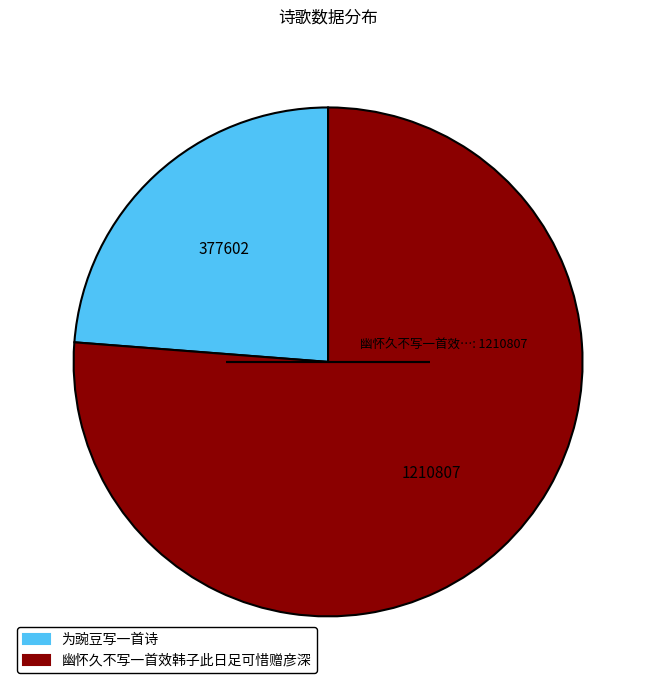

Is the sum of 幽怀久不写一首效韩子此日足可惜赠彦深 and 为豌豆写一首诗 greater than half?

Yes